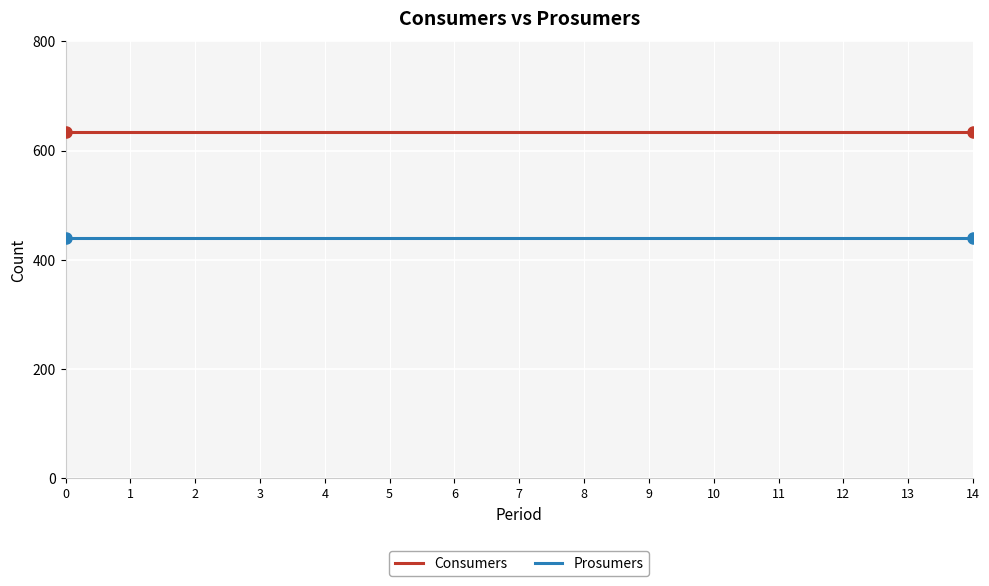

What is the spread (max minus min) of values at 4?

195